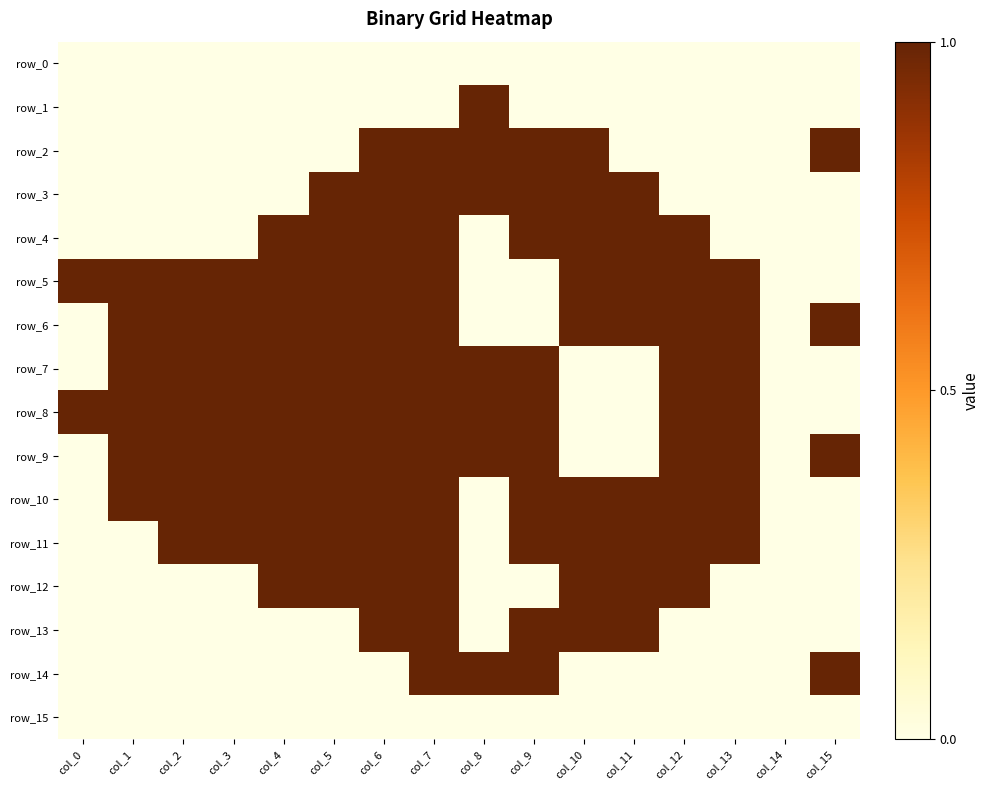

Reading left to right, transcribe all the data shown in this chart.

row_0: 0	0	0	0	0	0	0	0	0	0	0	0	0	0	0	0
row_1: 0	0	0	0	0	0	0	0	1	0	0	0	0	0	0	0
row_2: 0	0	0	0	0	0	1	1	1	1	1	0	0	0	0	1
row_3: 0	0	0	0	0	1	1	1	1	1	1	1	0	0	0	0
row_4: 0	0	0	0	1	1	1	1	0	1	1	1	1	0	0	0
row_5: 1	1	1	1	1	1	1	1	0	0	1	1	1	1	0	0
row_6: 0	1	1	1	1	1	1	1	0	0	1	1	1	1	0	1
row_7: 0	1	1	1	1	1	1	1	1	1	0	0	1	1	0	0
row_8: 1	1	1	1	1	1	1	1	1	1	0	0	1	1	0	0
row_9: 0	1	1	1	1	1	1	1	1	1	0	0	1	1	0	1
row_10: 0	1	1	1	1	1	1	1	0	1	1	1	1	1	0	0
row_11: 0	0	1	1	1	1	1	1	0	1	1	1	1	1	0	0
row_12: 0	0	0	0	1	1	1	1	0	0	1	1	1	0	0	0
row_13: 0	0	0	0	0	0	1	1	0	1	1	1	0	0	0	0
row_14: 0	0	0	0	0	0	0	1	1	1	0	0	0	0	0	1
row_15: 0	0	0	0	0	0	0	0	0	0	0	0	0	0	0	0